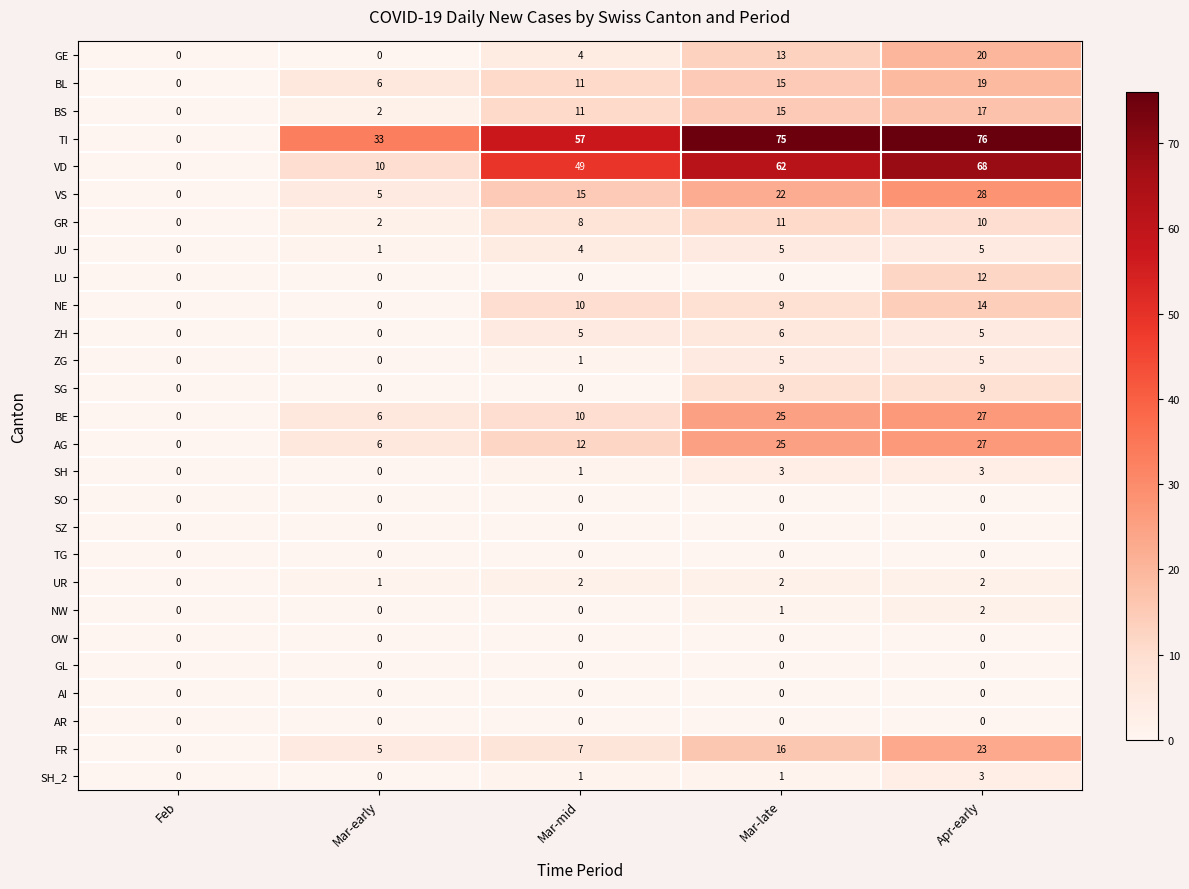

At which label does VD reach its peak?

Apr-early